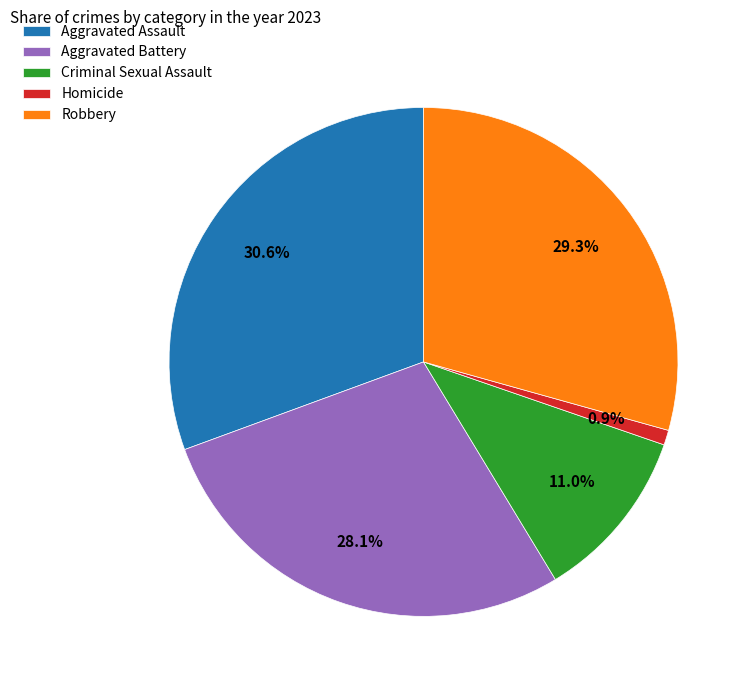

What is the total percentage of Aggravated Assault and Criminal Sexual Assault?

41.6%